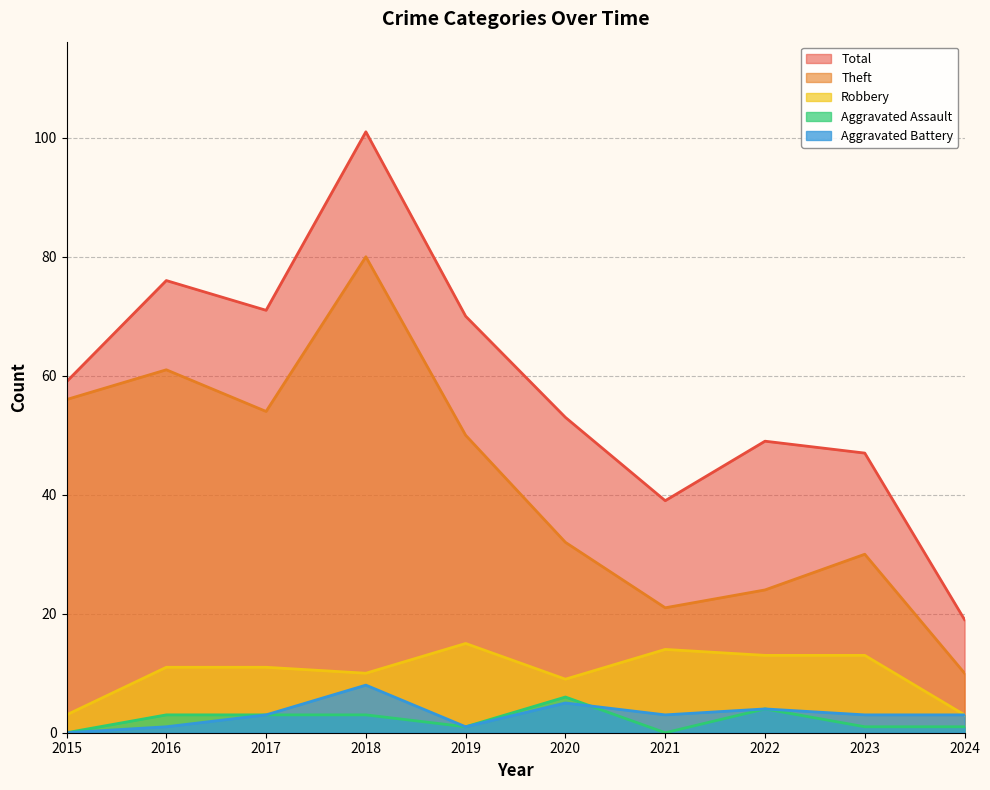

Is it true that Theft equals 80 at 2018?

True